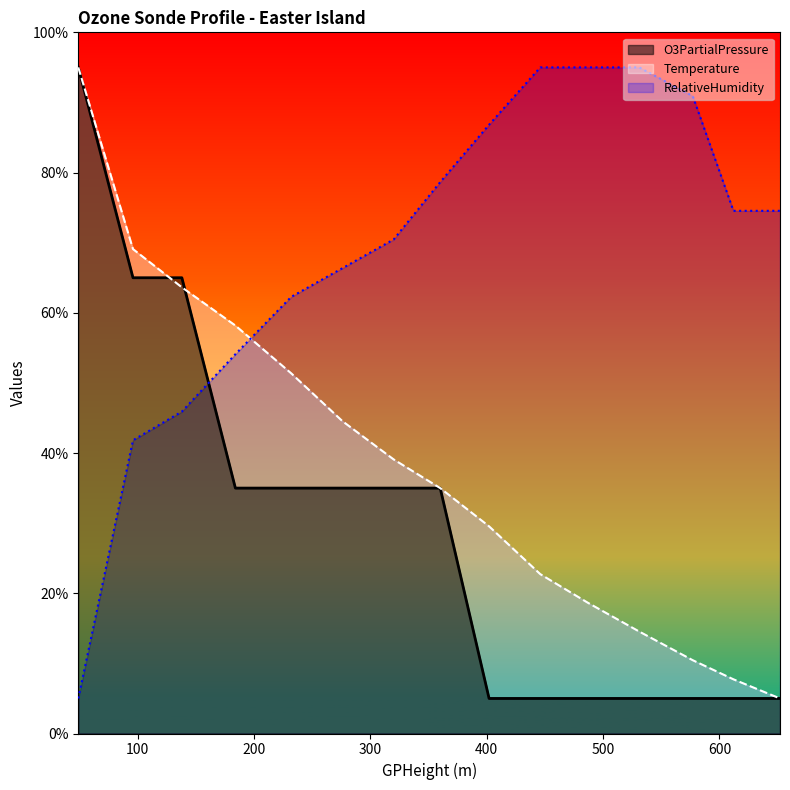

What is the difference between the maximum and minimum values in the RelativeHumidity series?

90.0